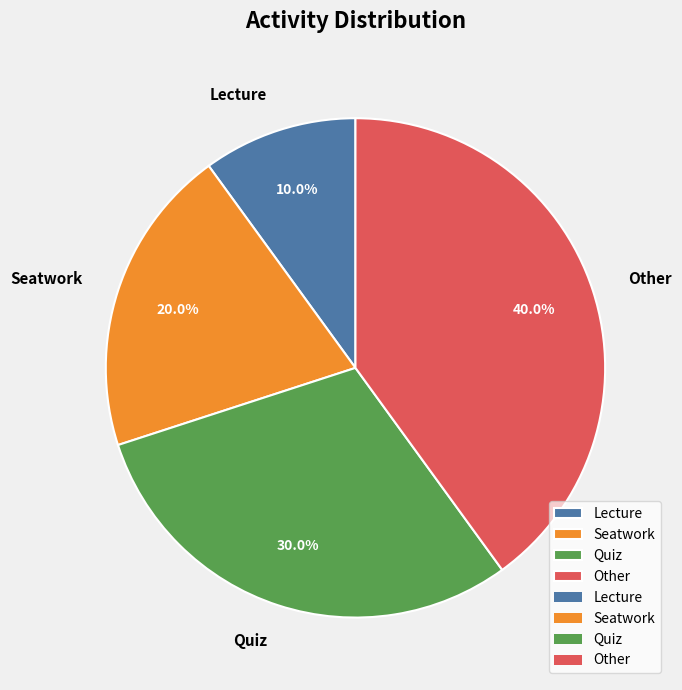

The Quiz slice represents 30% of the pie. True or false?

True